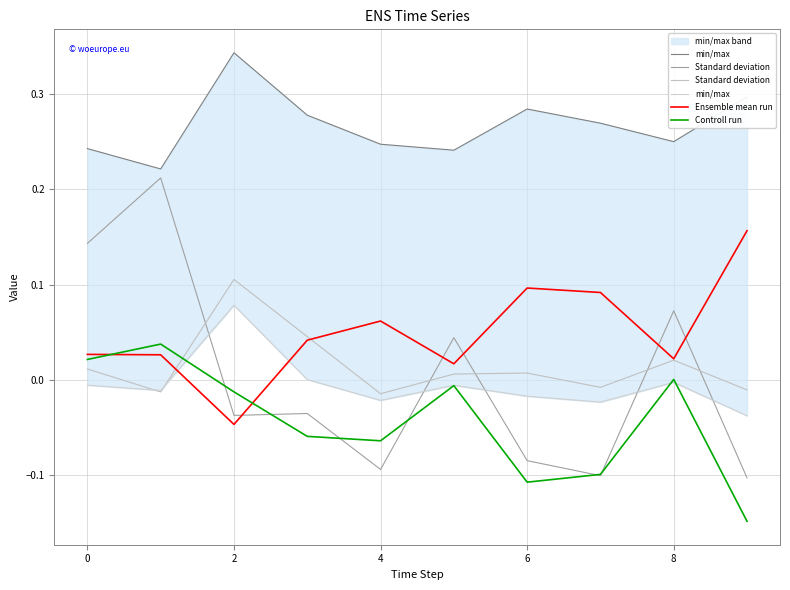

True or false: Controll run has a value of 0.0 at 8.

True